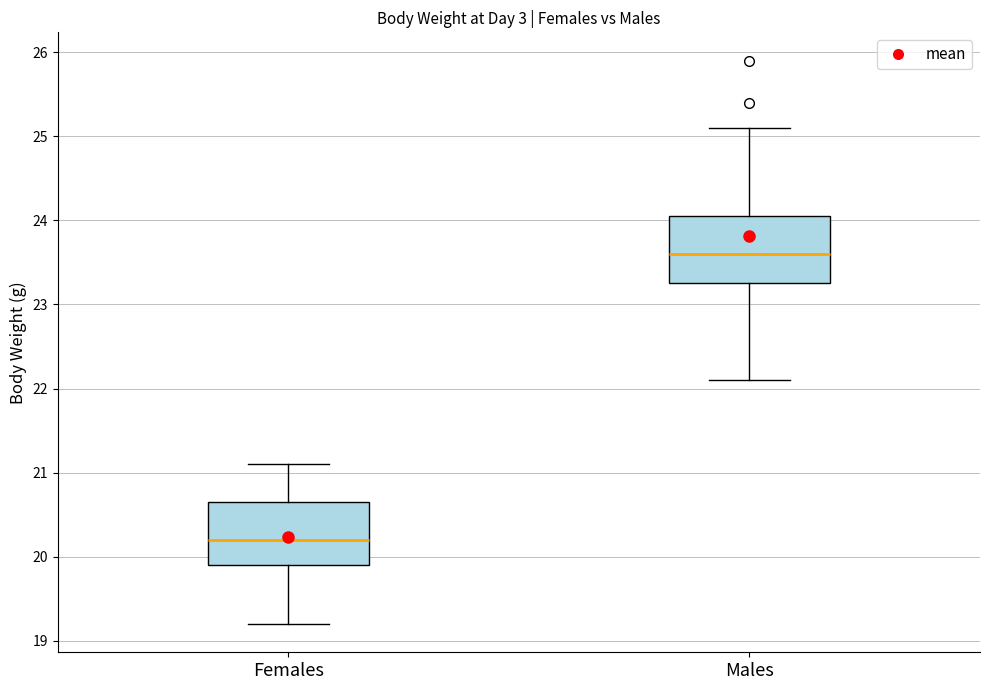

Which box has the highest median line?

Males